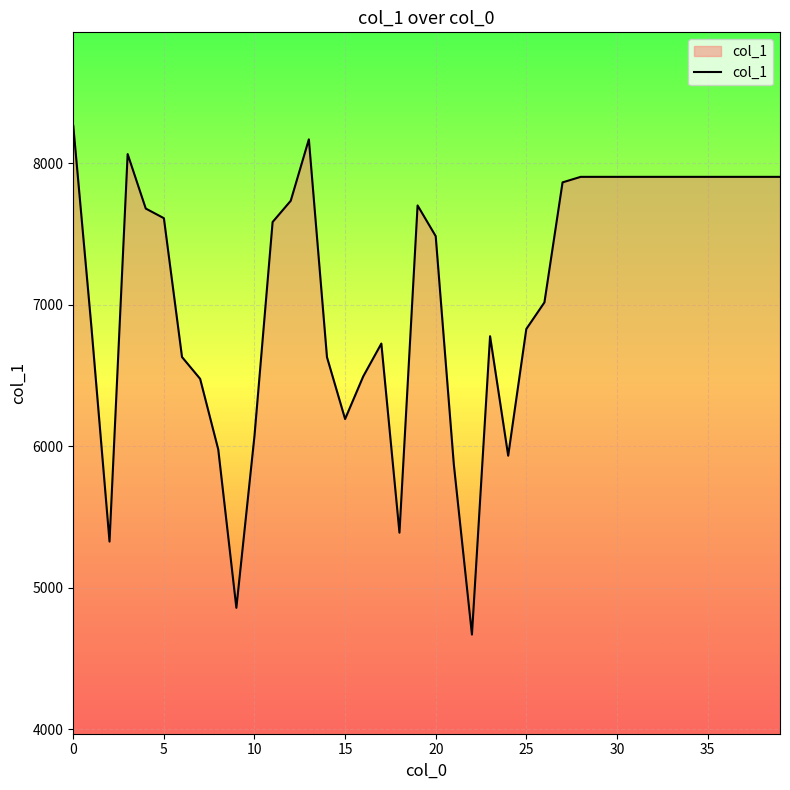

What is the maximum value shown in the chart?

8264